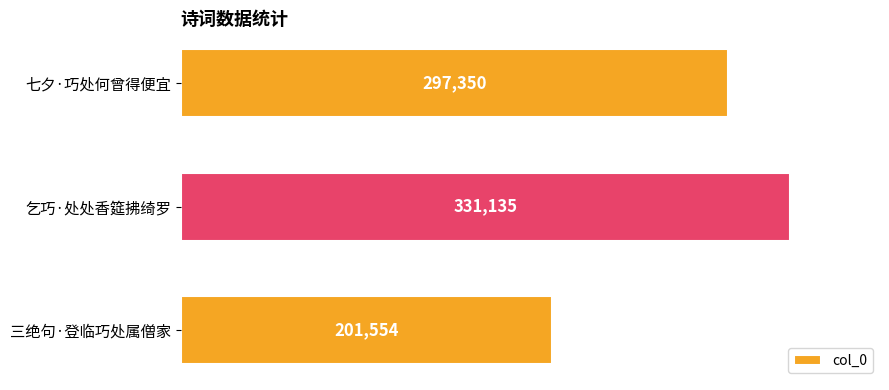

Reading top to bottom, transcribe all the data shown in this chart.

297350	331135	201554